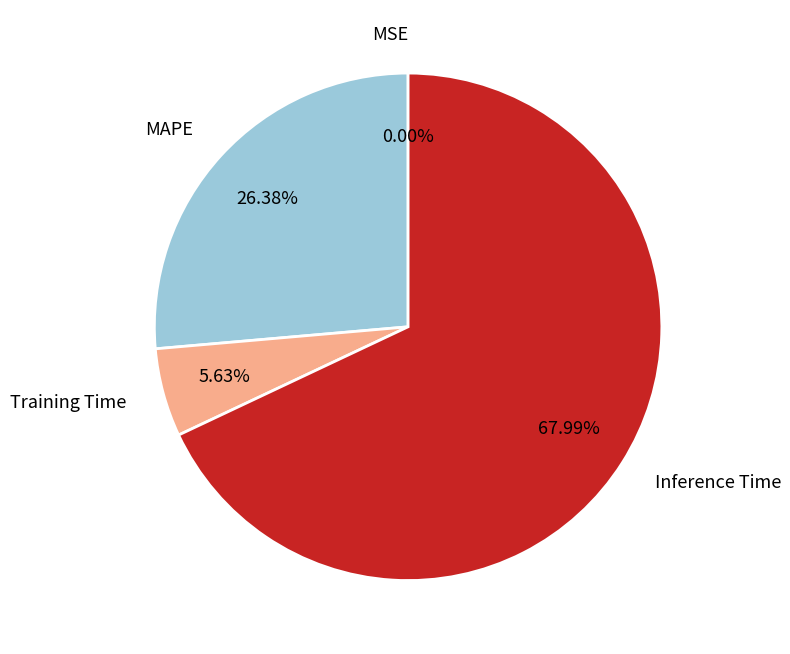

True or false: MAPE accounts for 26% of the total.

True